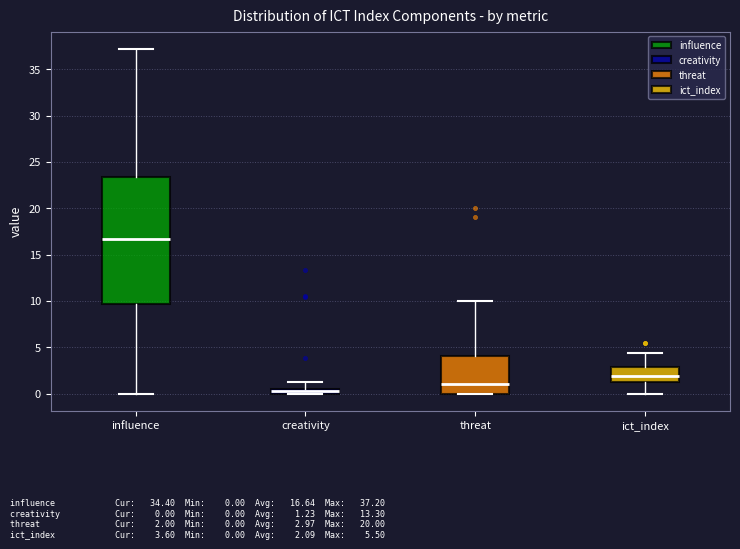

Comparing the boxes themselves (not the whiskers), which one is the tallest?

influence